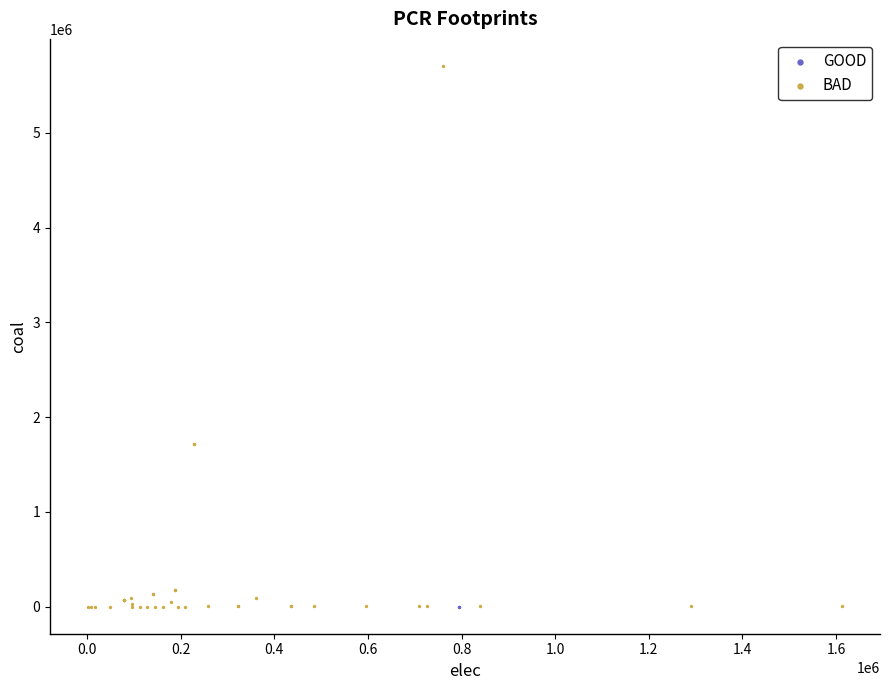

What are all the series names shown in the legend?

GOOD, BAD